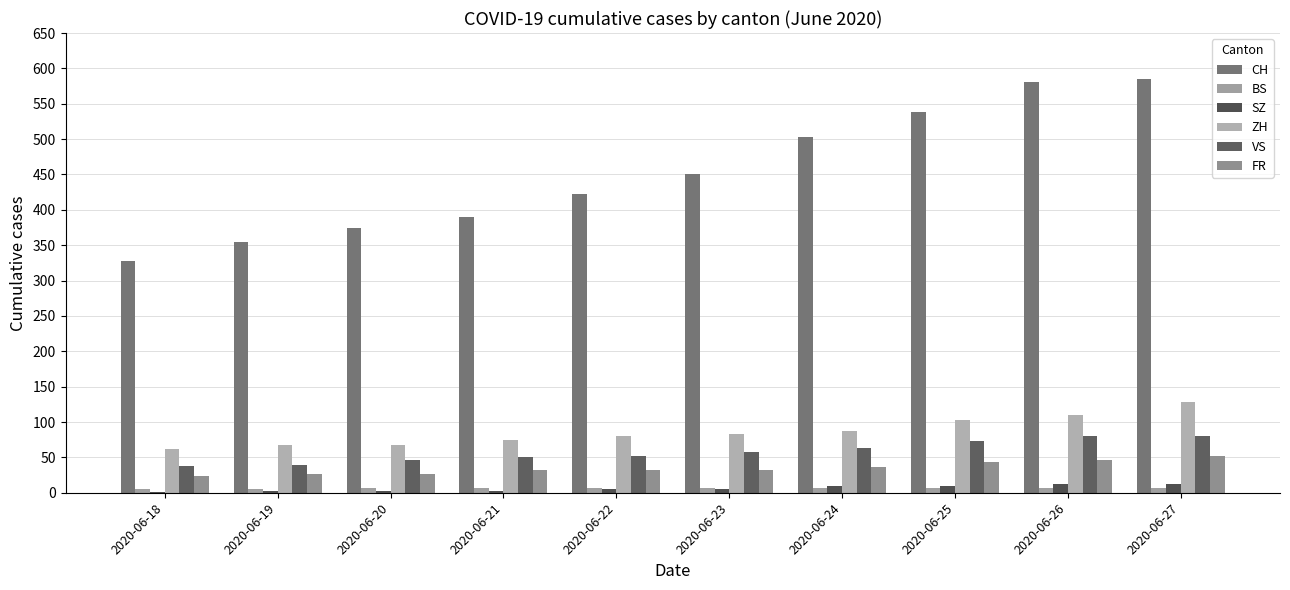

At which category does the chart reach its peak across all series?

2020-06-27